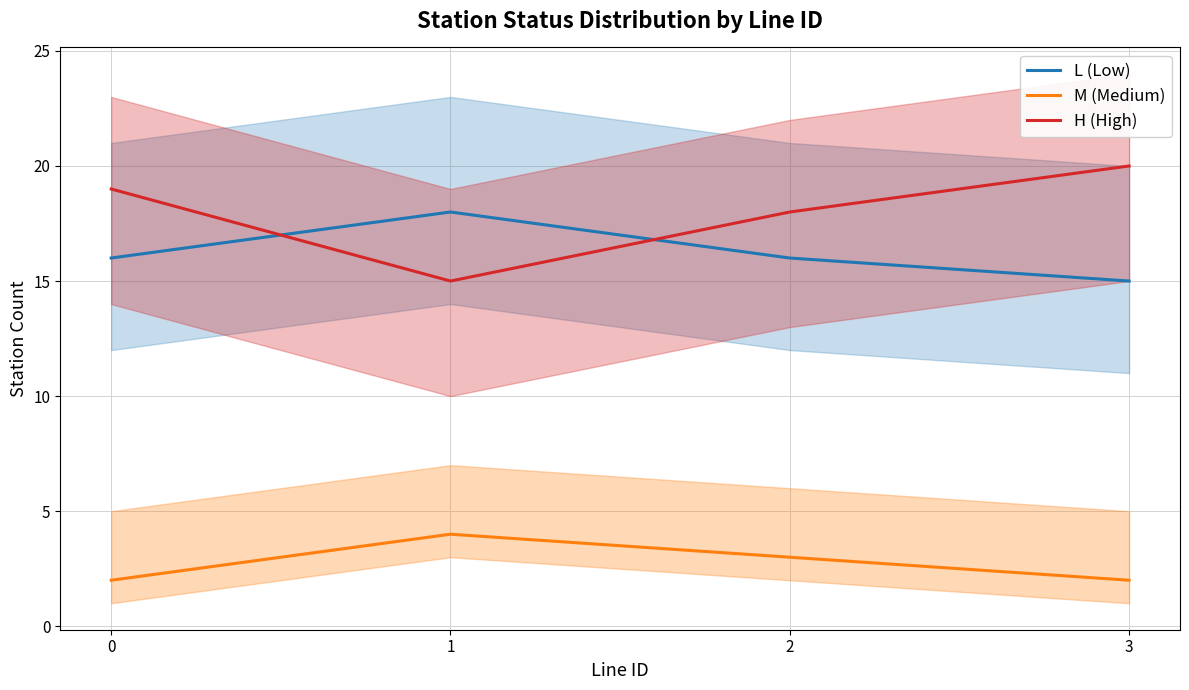

In H (High), how many points are lower than both neighbors (excluding endpoints)?

1